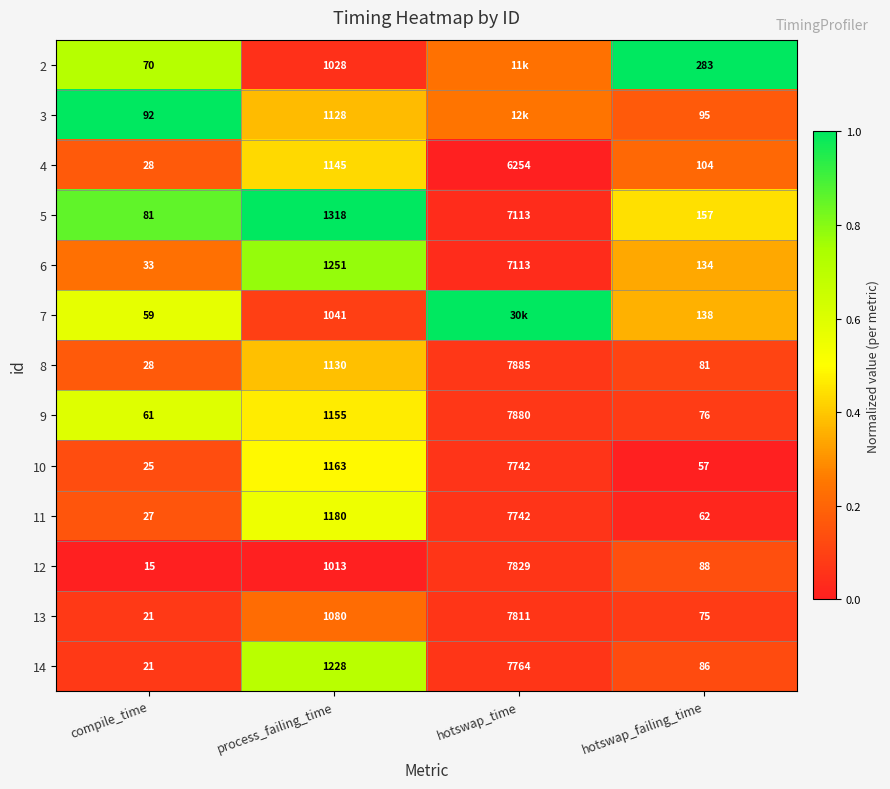

Rank the categories by 11 value from highest to lowest.

hotswap_time, process_failing_time, hotswap_failing_time, compile_time